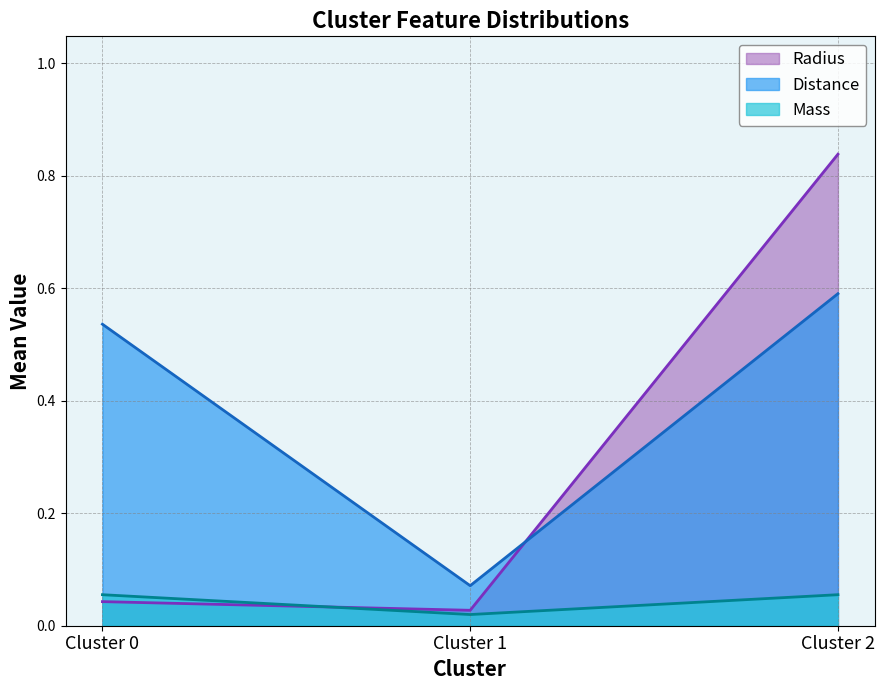

Rank the series at 20 from highest to lowest value.

Distance, Mass, Radius